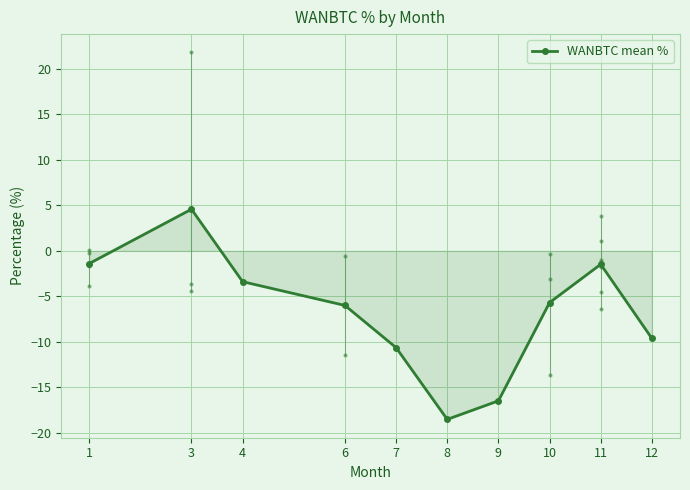

How many values exceed -5?

4